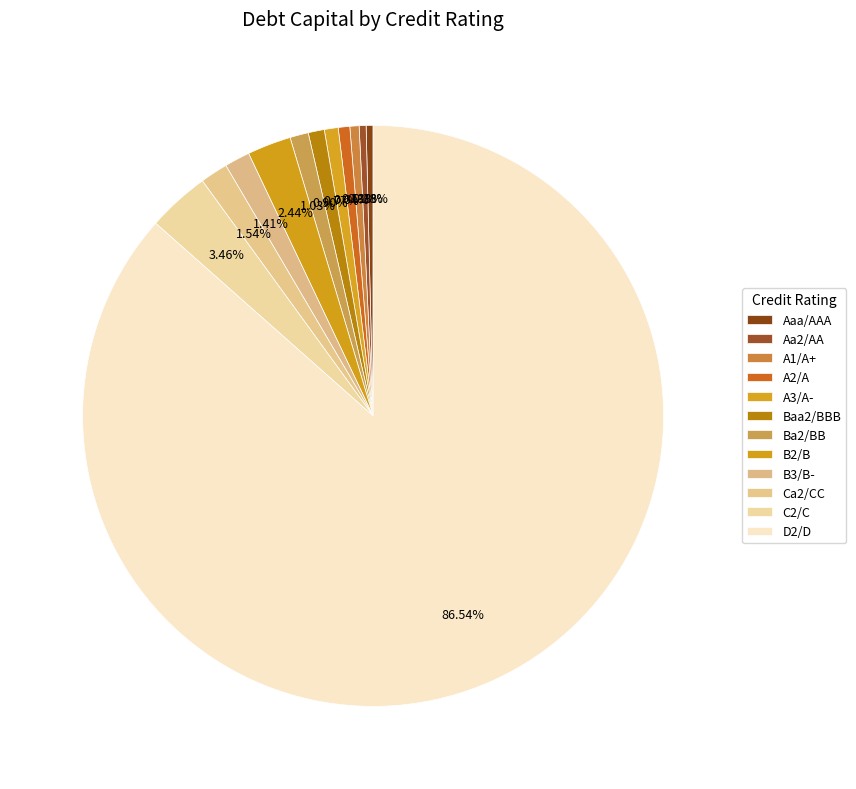

How many slices are in this pie chart?

12